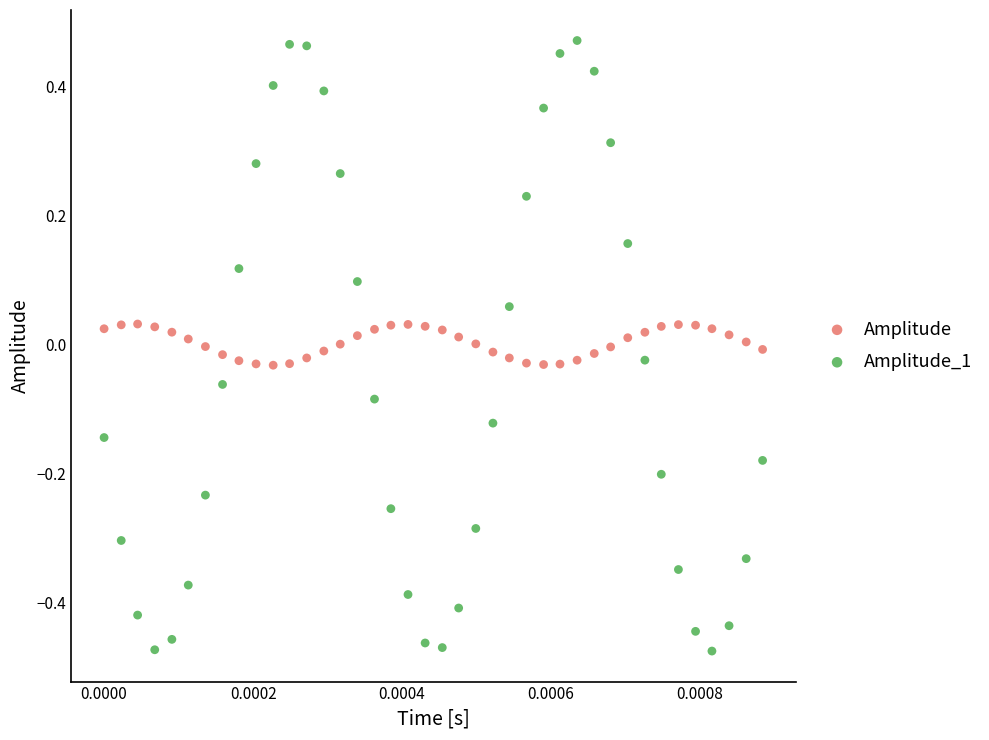

Which series contains the lowest Y value?

Amplitude_1